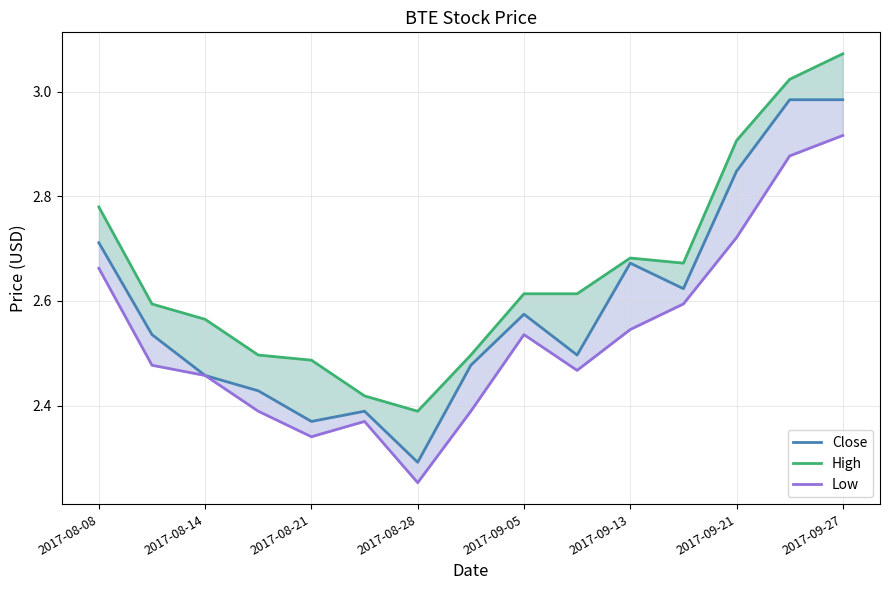

Reading left to right, extract all data points from this chart.

Close: 2.7	2.5	2.5	2.4	2.4	2.4	2.3	2.5	2.6	2.5	2.7	2.6	2.8	3.0	3.0
High: 2.8	2.6	2.6	2.5	2.5	2.4	2.4	2.5	2.6	2.6	2.7	2.7	2.9	3.0	3.1
Low: 2.7	2.5	2.5	2.4	2.3	2.4	2.3	2.4	2.5	2.5	2.5	2.6	2.7	2.9	2.9